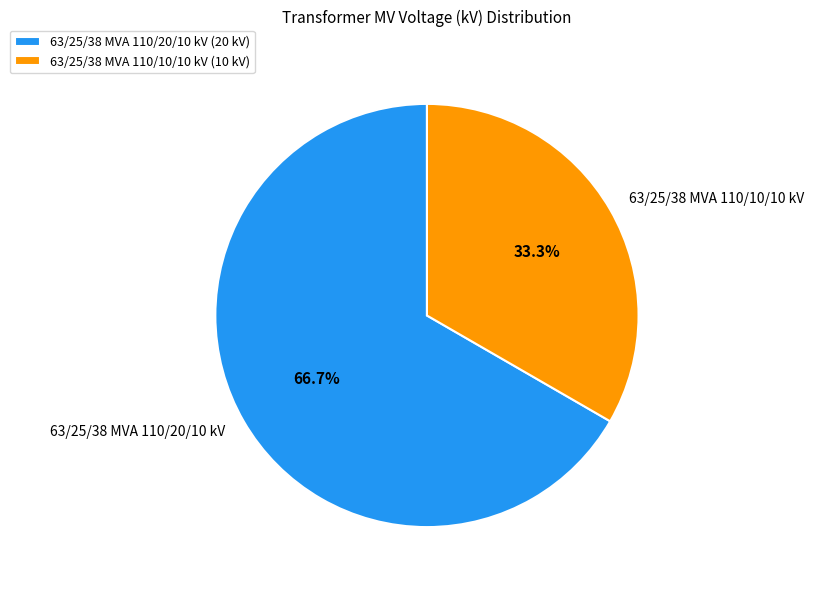

Which has a higher value, 63/25/38 MVA 110/10/10 kV or 63/25/38 MVA 110/20/10 kV?

63/25/38 MVA 110/20/10 kV